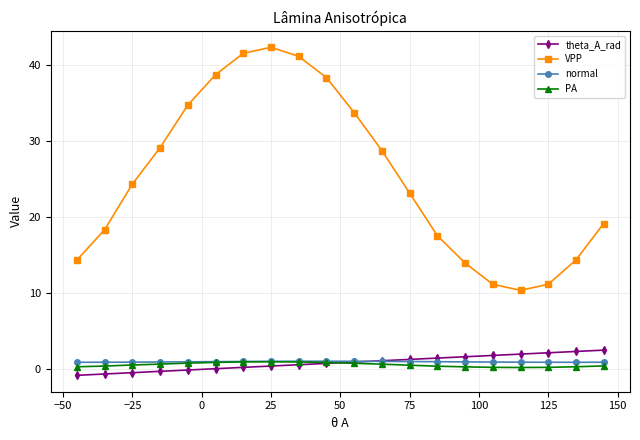

Is this an area chart (filled region under the line)?

No